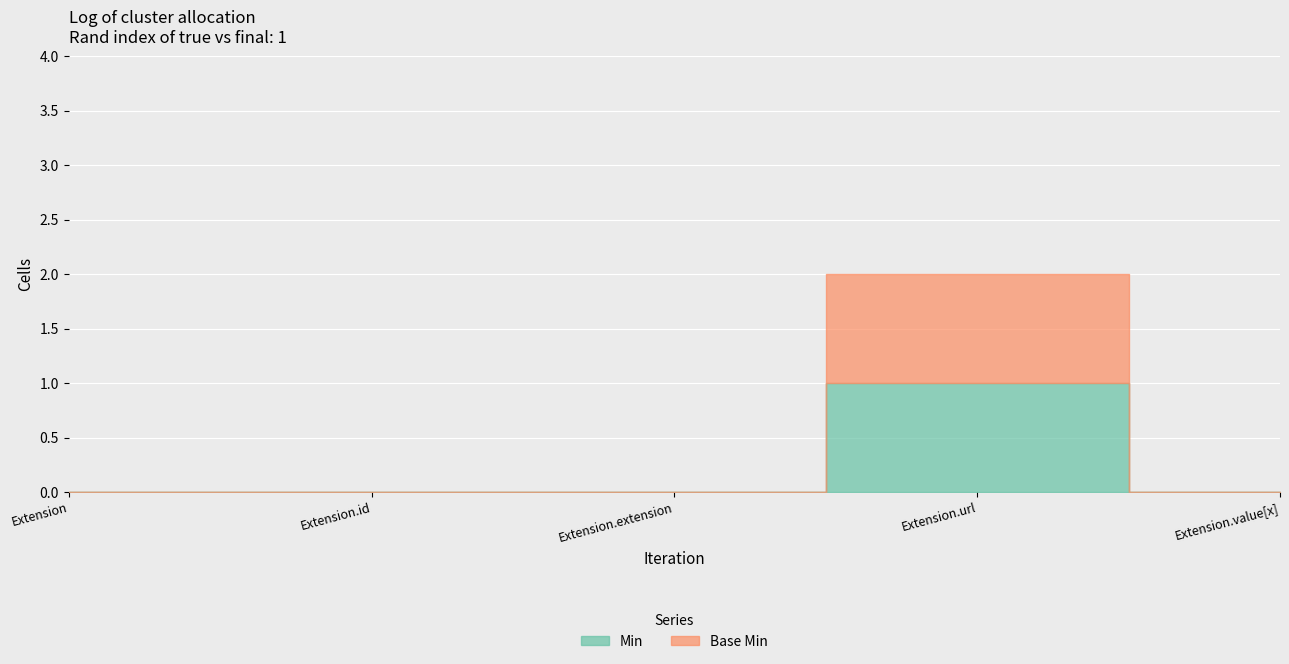

Is it true that Base Min equals 1 at Extension.id?

False